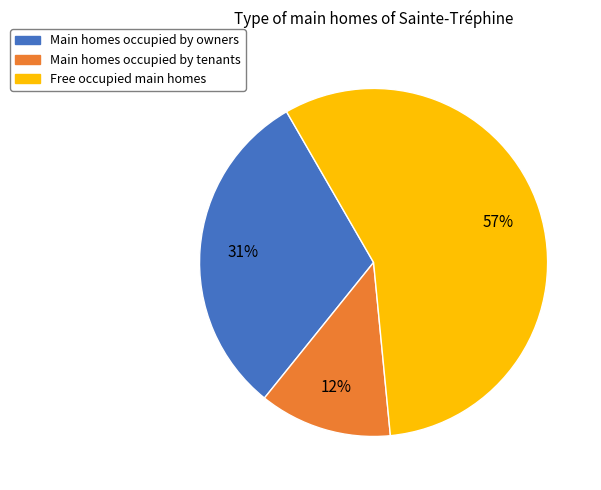

Is there a majority slice in this chart?

Yes